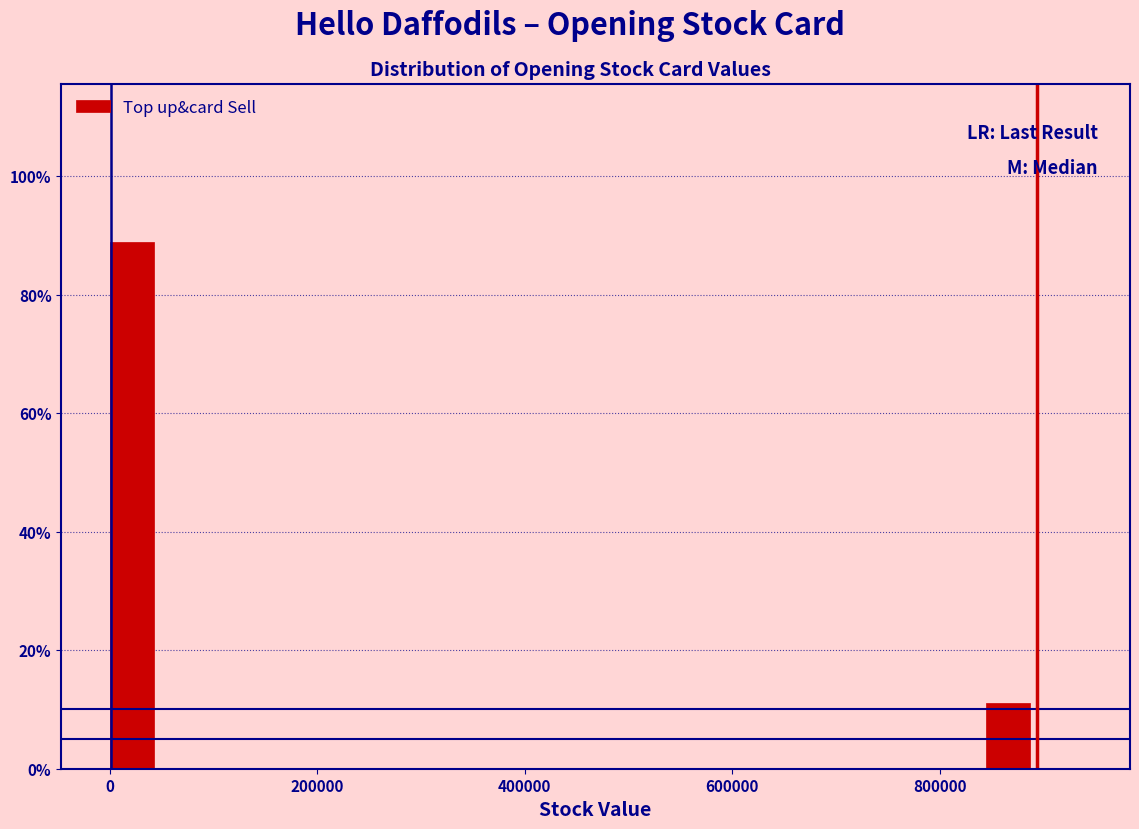

Read against the x-axis, roughly where is the centre of the tallest bar?

20000